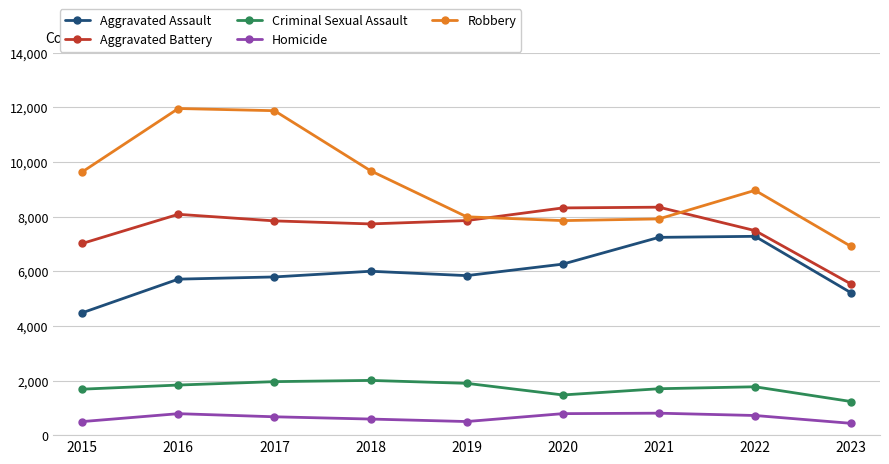

The Aggravated Battery series shows 8320 at 2020. True or false?

True